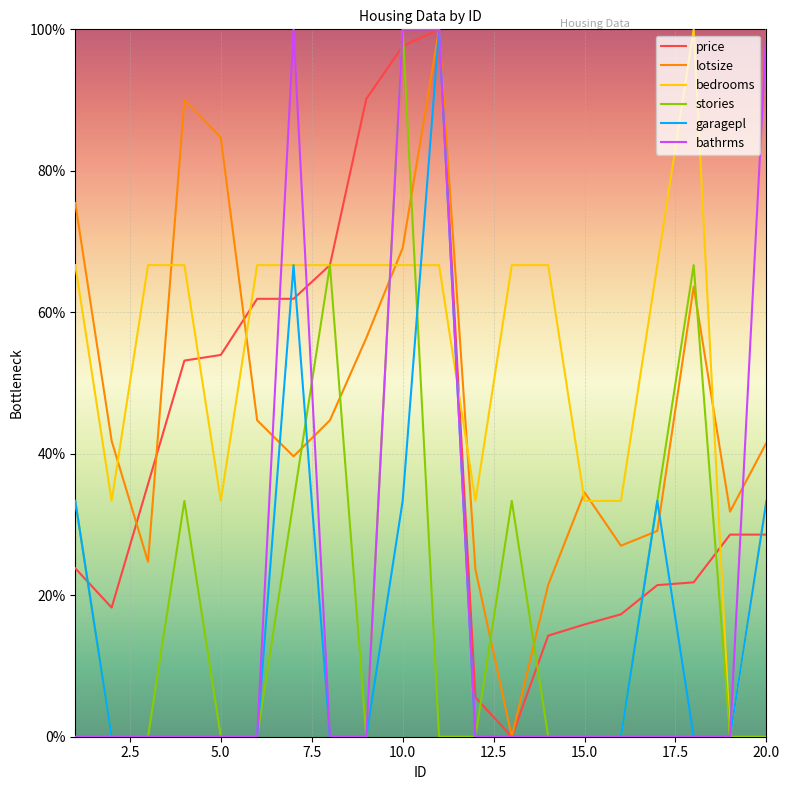

After their last crossing, which series has the higher values: price or garagepl?

garagepl